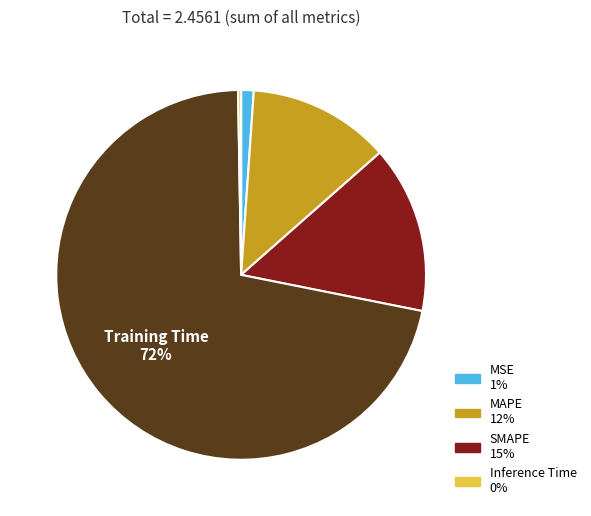

To the nearest percent, what is the average slice percentage?

20%